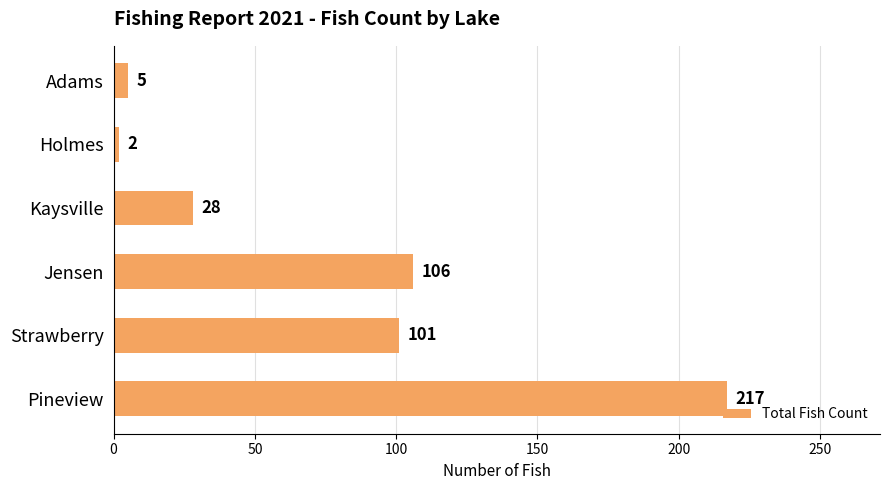

Is it true that the value at Strawberry is 101?

True